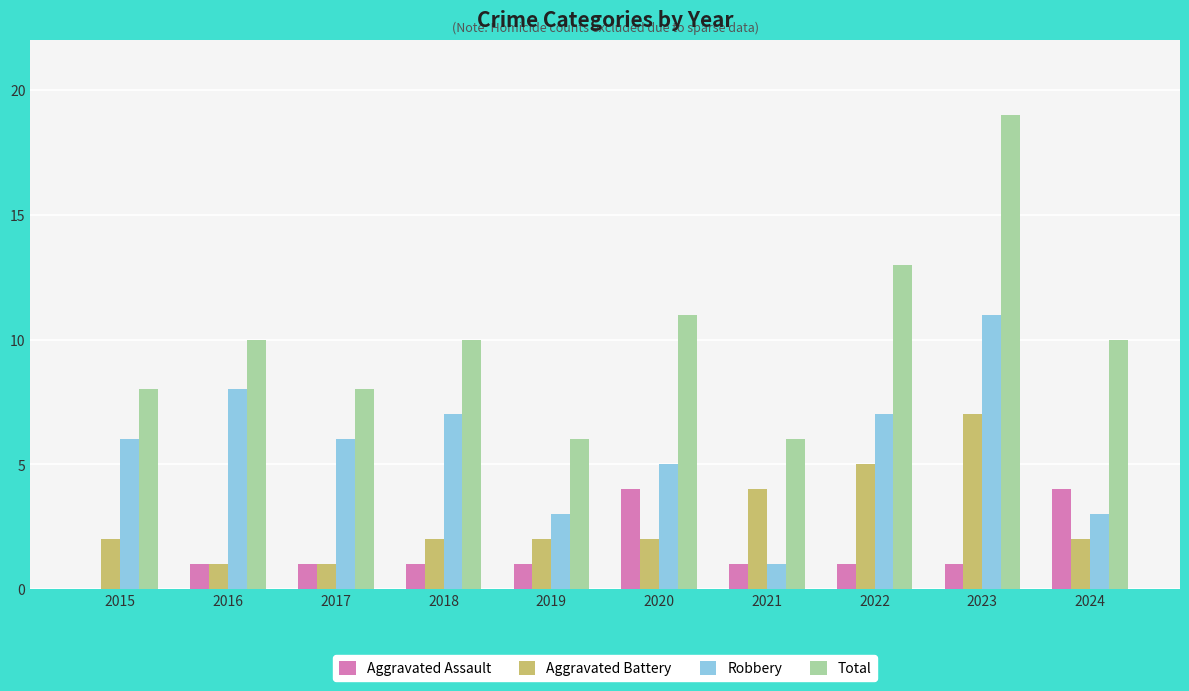

How many series are shown in this chart?

4